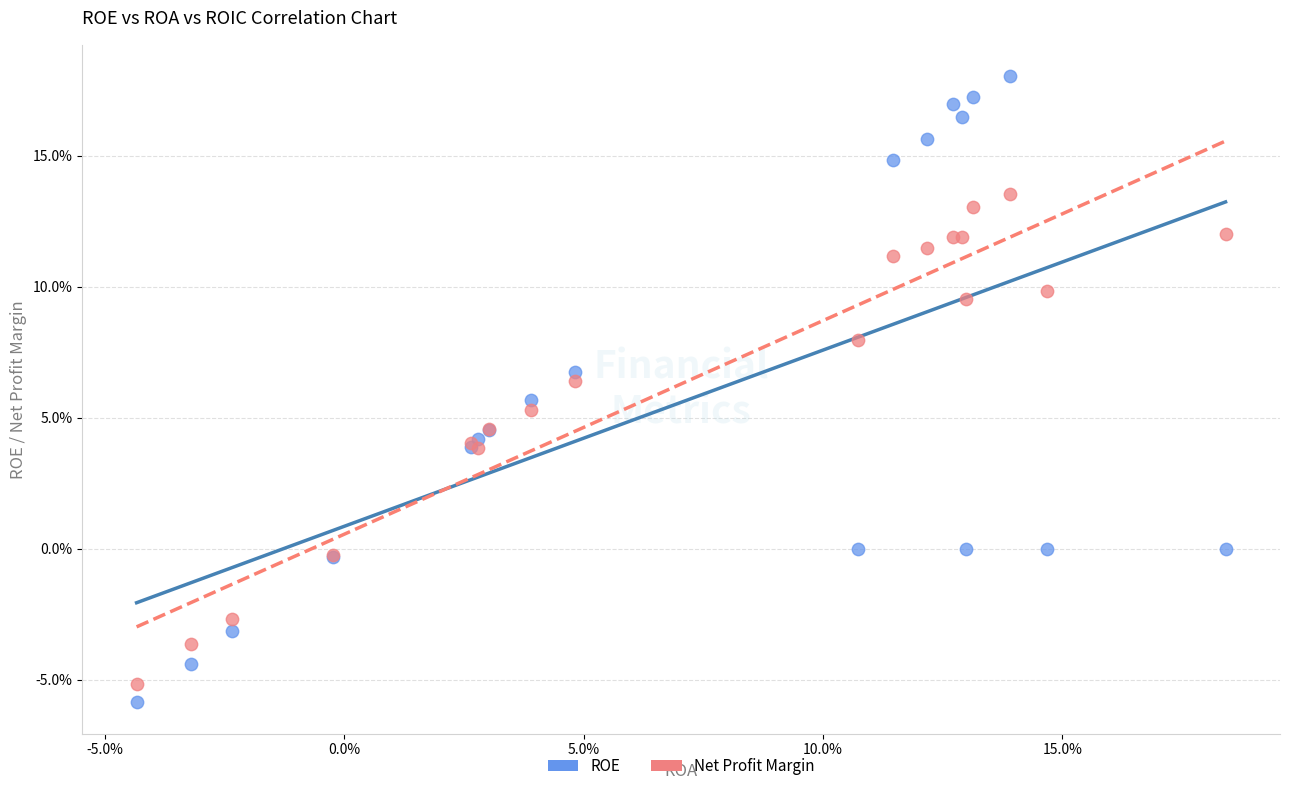

Which series reaches the maximum Y coordinate?

ROE